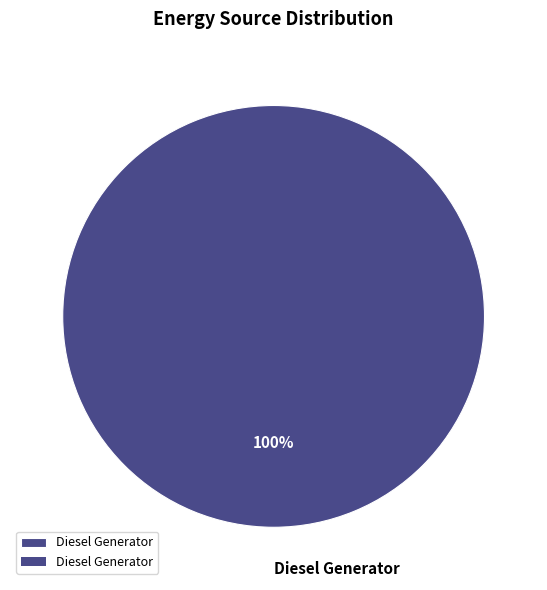

Rank the categories by value from lowest to highest.

Diesel Generator